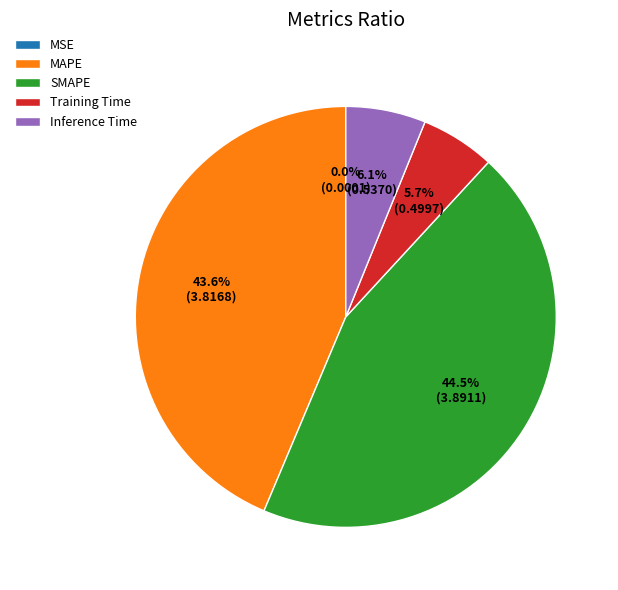

Is the sum of SMAPE and MAPE greater than half?

Yes